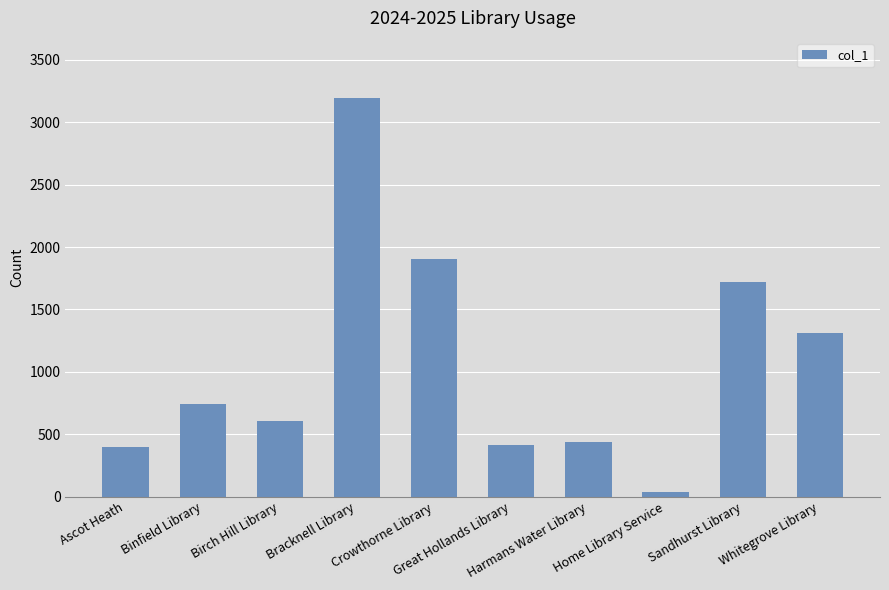

Which category has the lowest value across all series?

Home Library Service